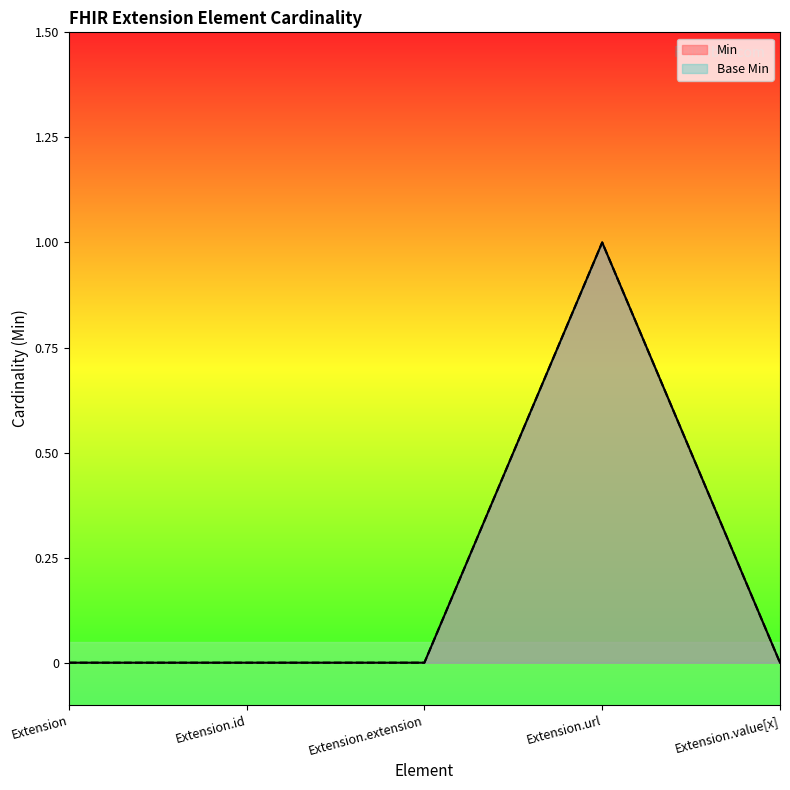

How many positive values does the Min series have?

1